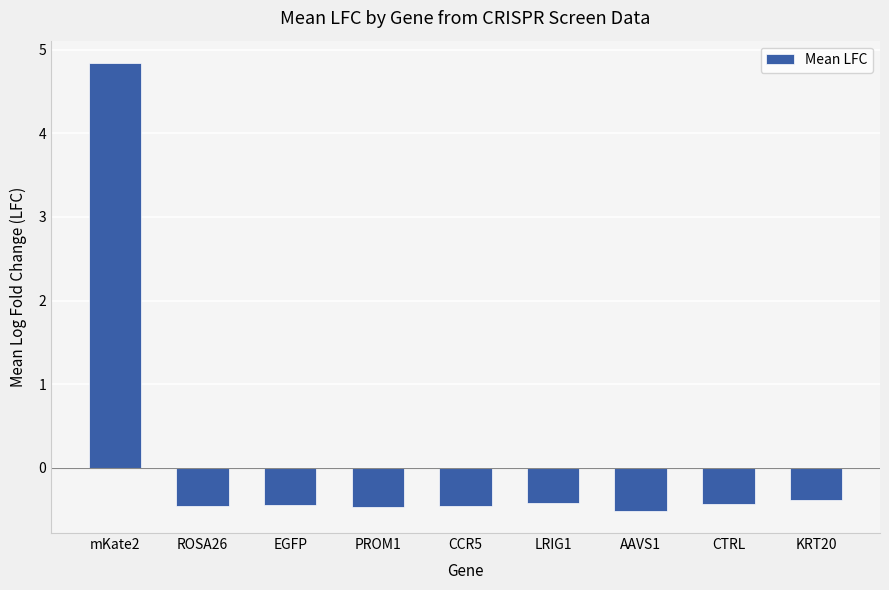

How many positive values are there?

1